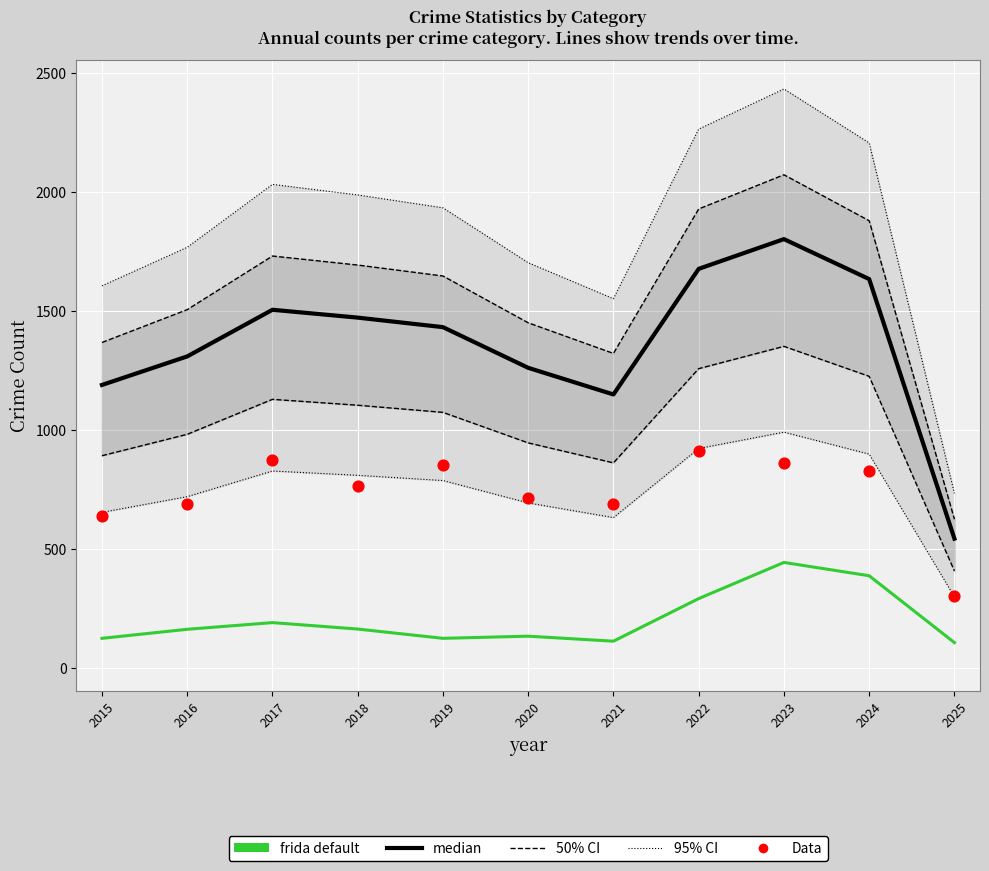

Is the value of 95% CI at 2024 greater than the value of Data at 2017?

Yes